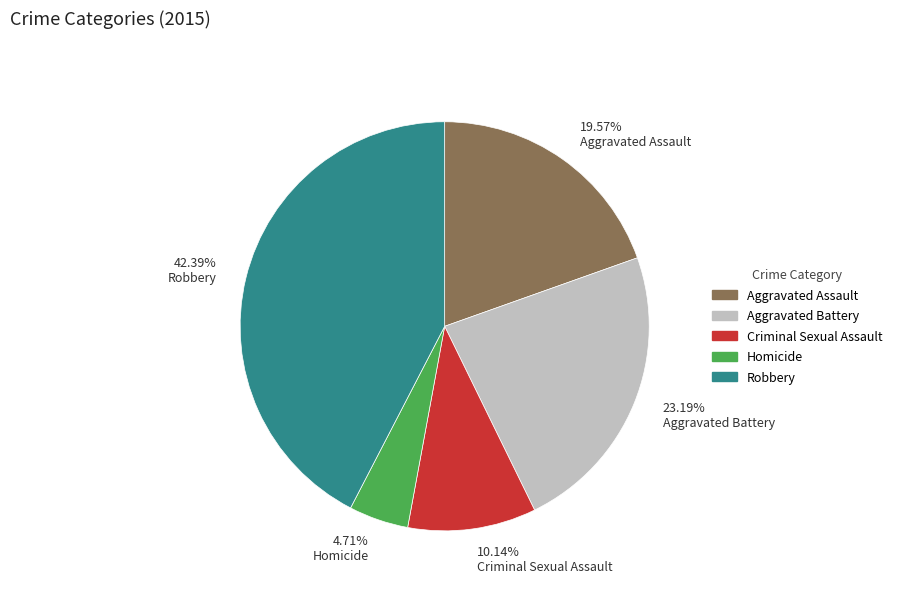

How many slices are in this pie chart?

5